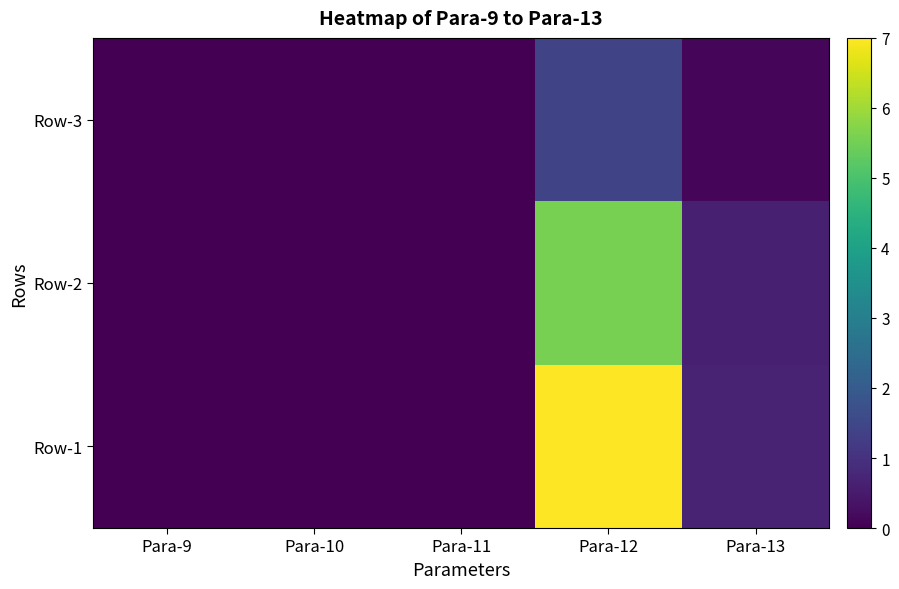

Reading right to left, transcribe all the data shown in this chart.

Row-1: Para-13=0.7	Para-12=7.0	Para-11=0.0	Para-10=0.0	Para-9=0.0
Row-2: Para-13=0.6	Para-12=5.6	Para-11=0.0	Para-10=0.0	Para-9=0.0
Row-3: Para-13=0.1	Para-12=1.4	Para-11=0.0	Para-10=0.0	Para-9=0.0